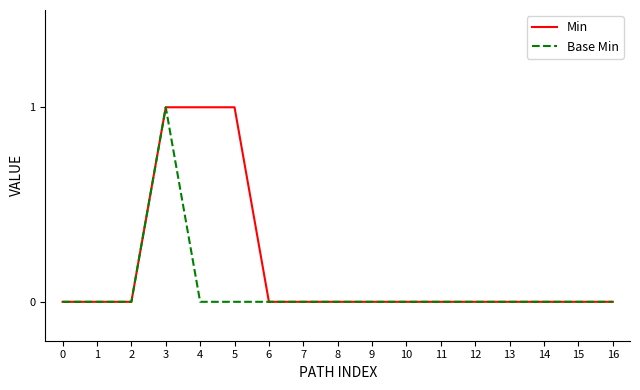

List the series in order of their overall mean, highest first.

Min, Base Min